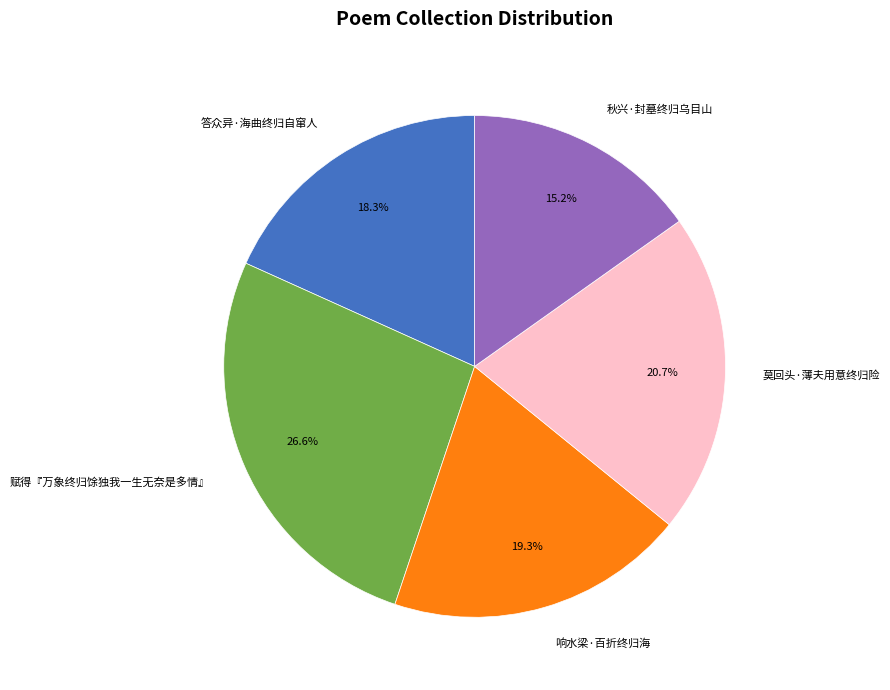

Is it true that 答众异·海曲终归自窜人 is 18% of the pie?

True